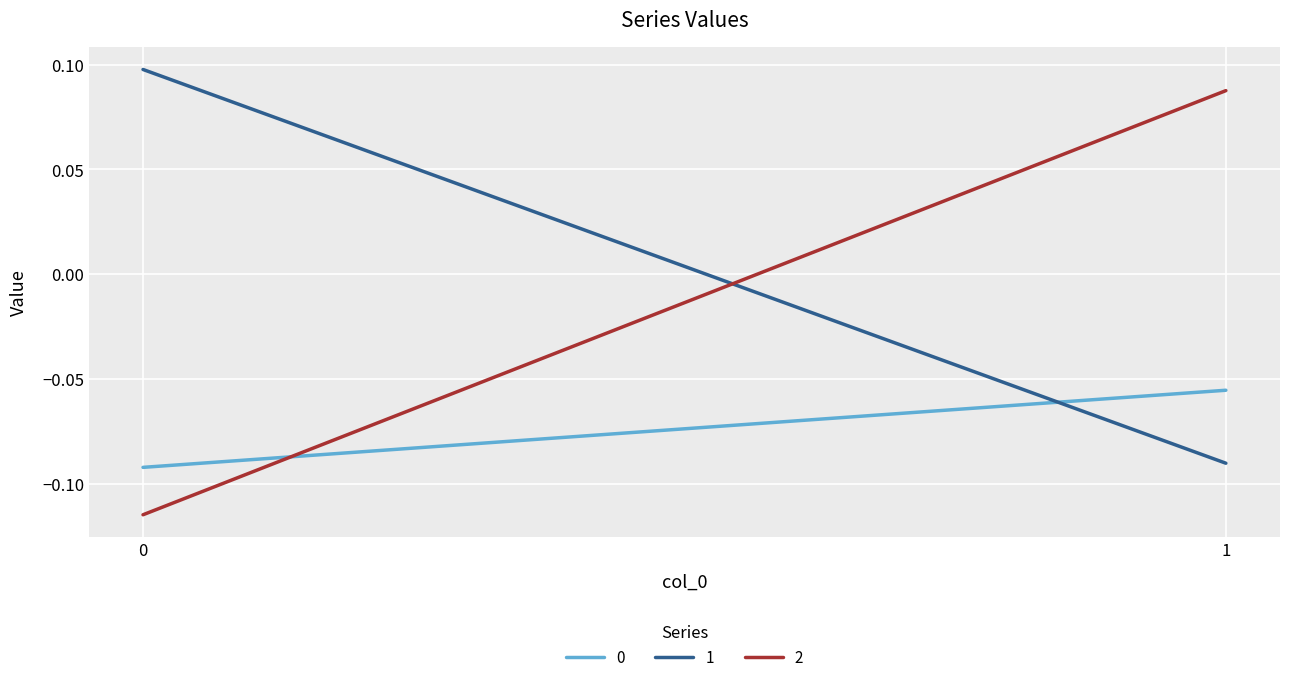

Count the 1 values in the range 0 to 1.

1